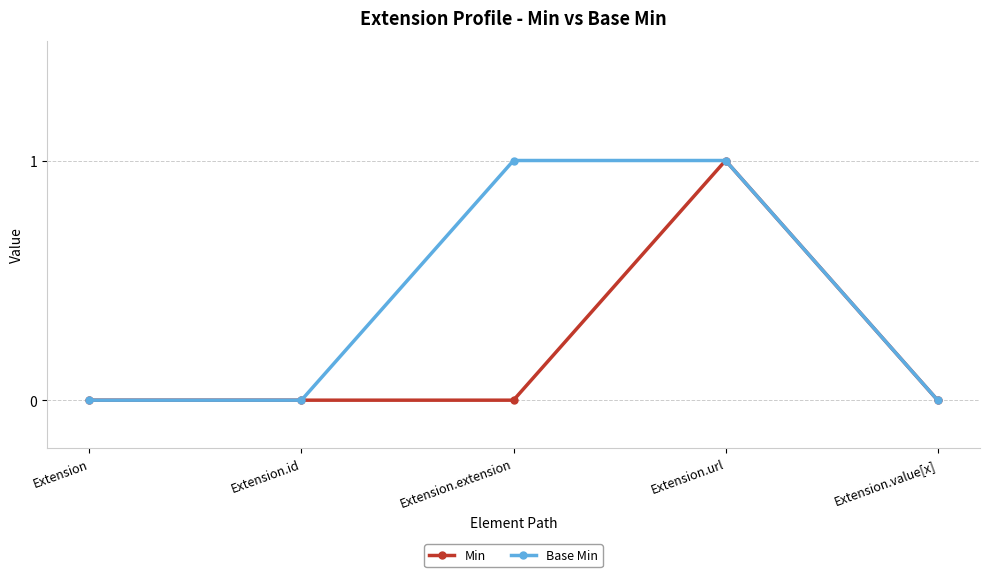

At which category is the sum across all series the highest?

Extension.url